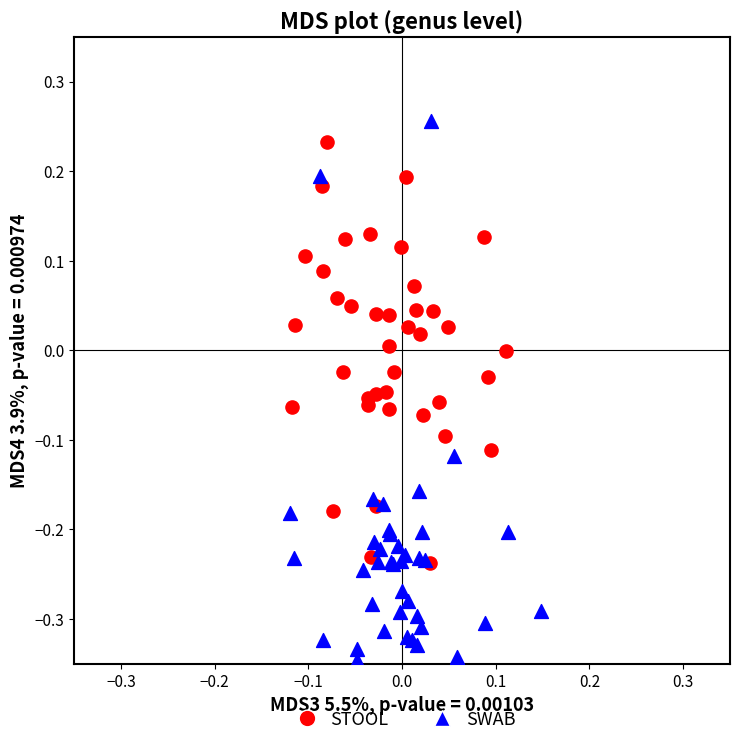

What are all the series names shown in the legend?

STOOL, SWAB